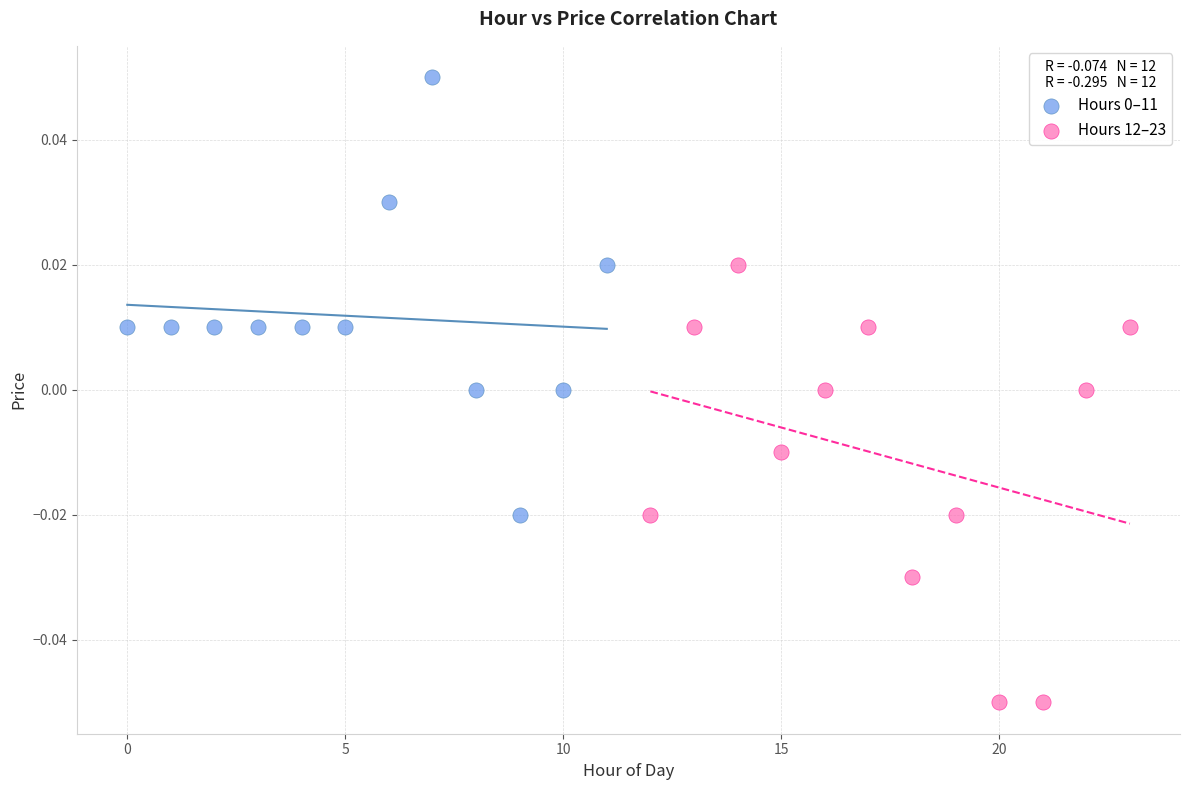

Which series reaches the minimum Y coordinate?

Hours 12–23